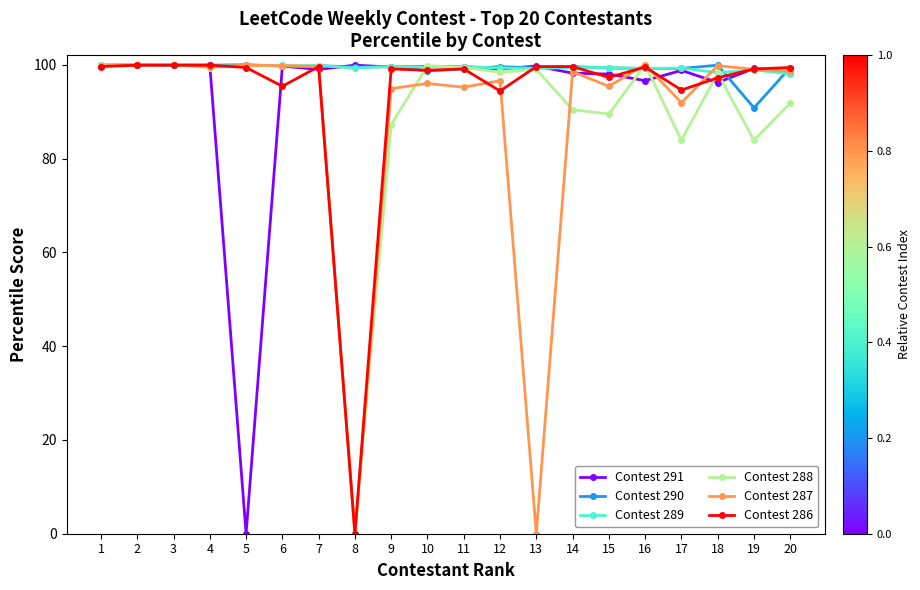

The value of Contest 287 at 4 is 99.5. True or false?

True